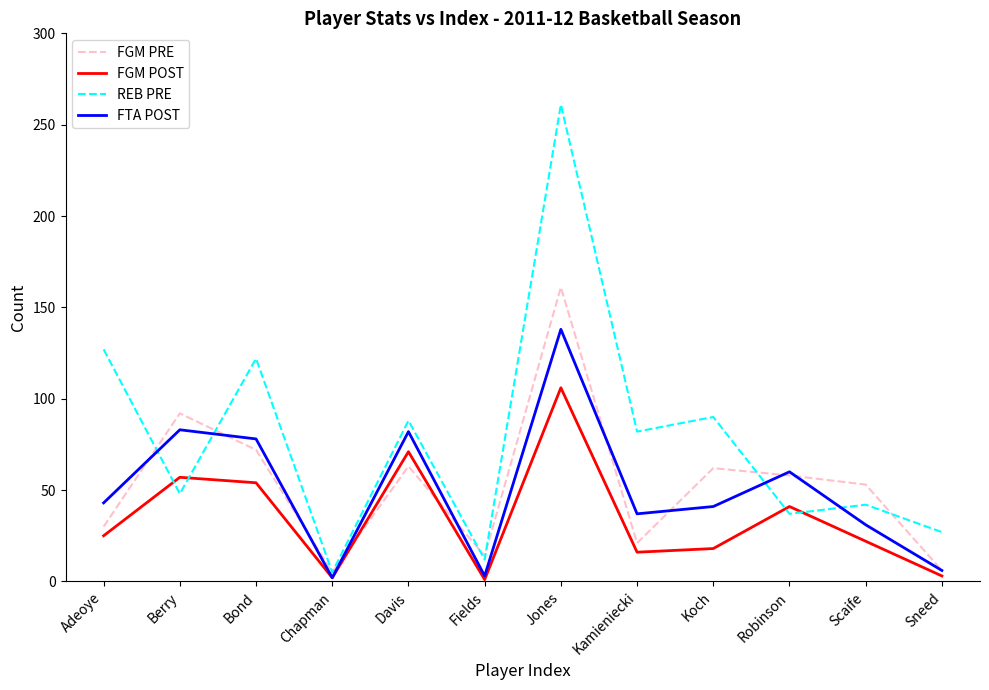

At which label is FGM POST closest to 53?

Bond